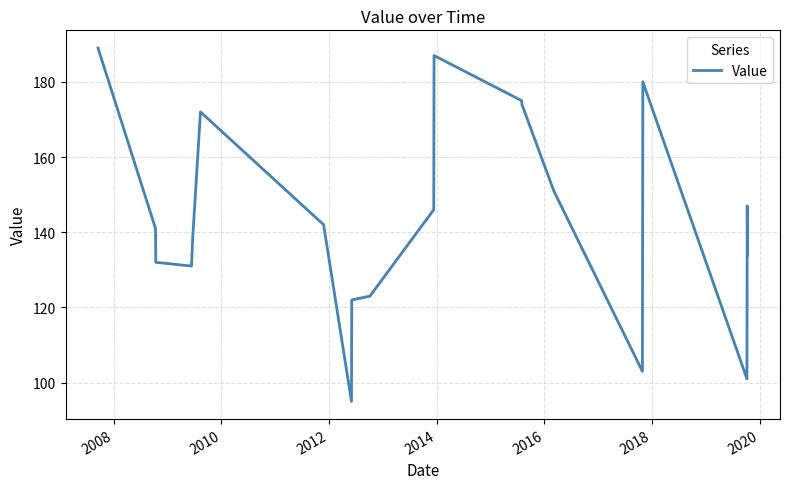

What is the greatest value displayed?

189